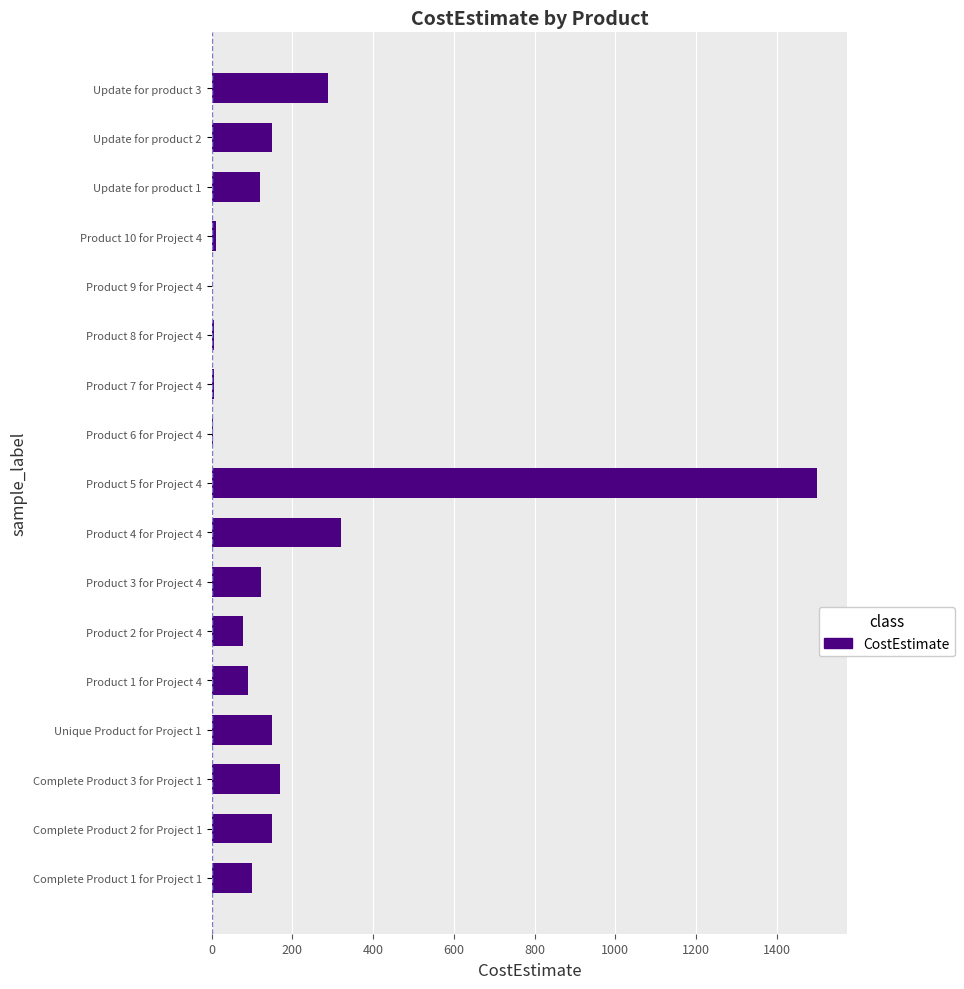

Approximately how many times larger is the value at Update for product 2 compared to Product 2 for Project 4?

1.9